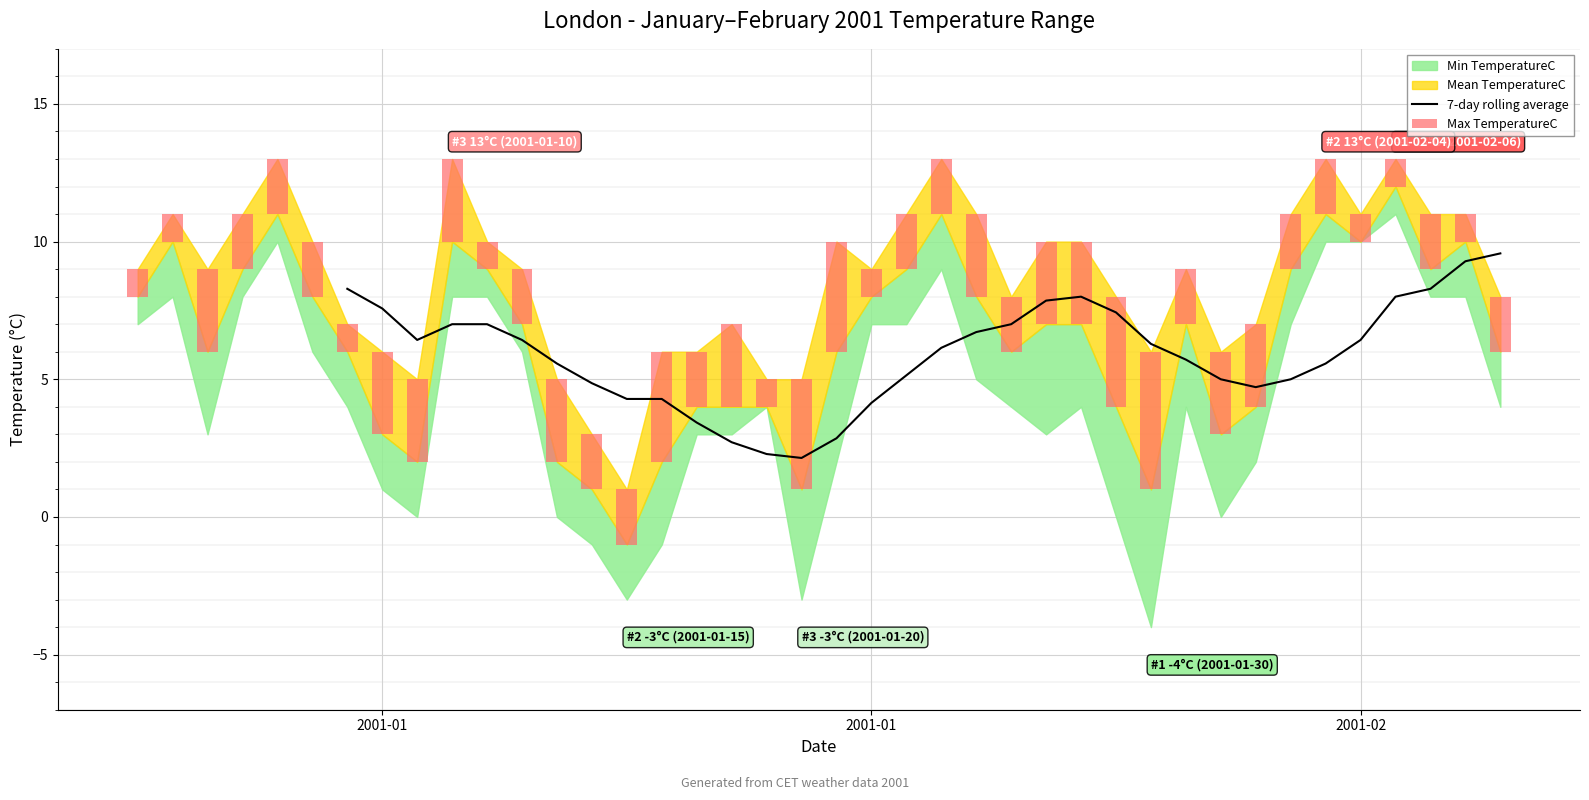

What is the sum of the Max TemperatureC values at 16 and 32?

13